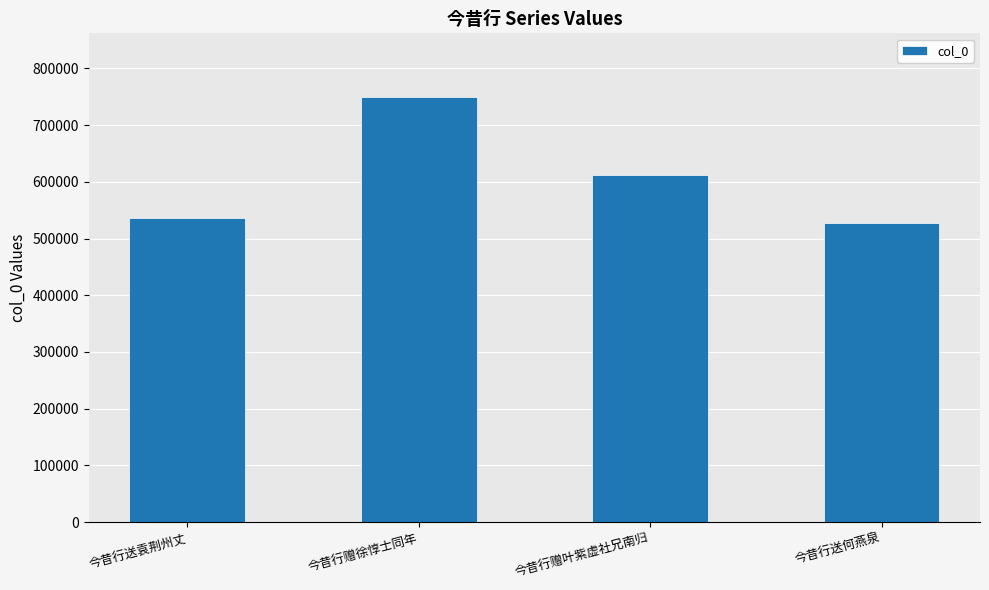

What is the label of the 4th bar from the left?

今昔行送何燕泉